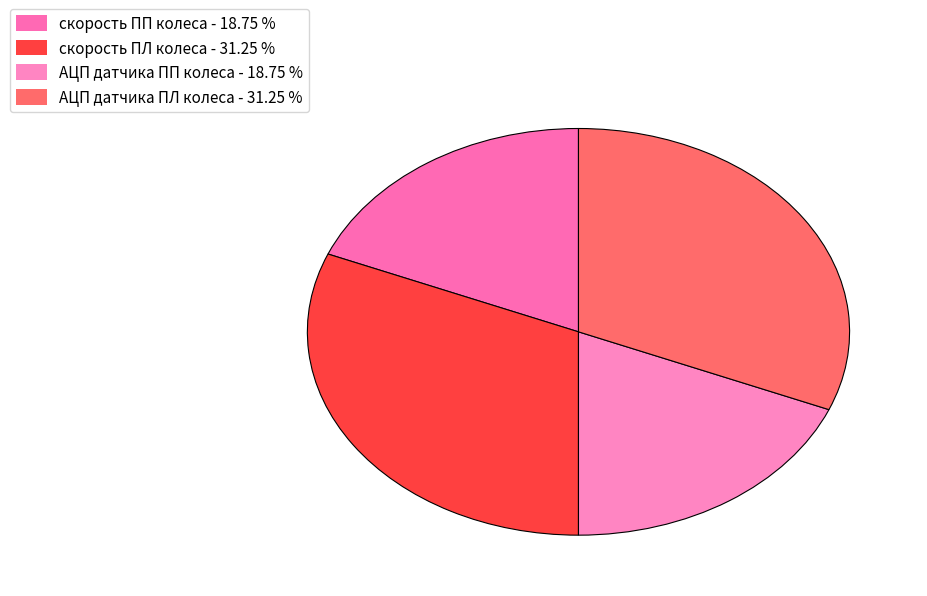

Does any single category account for the majority?

No